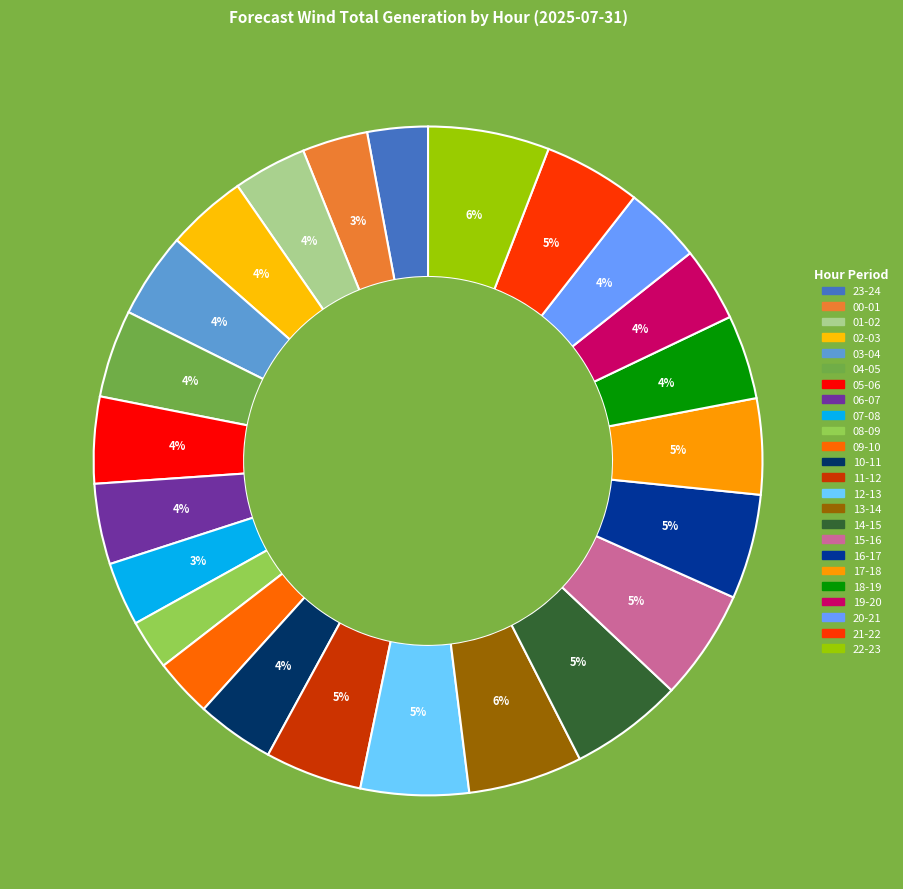

The 05-06 slice represents 4% of the pie. True or false?

True